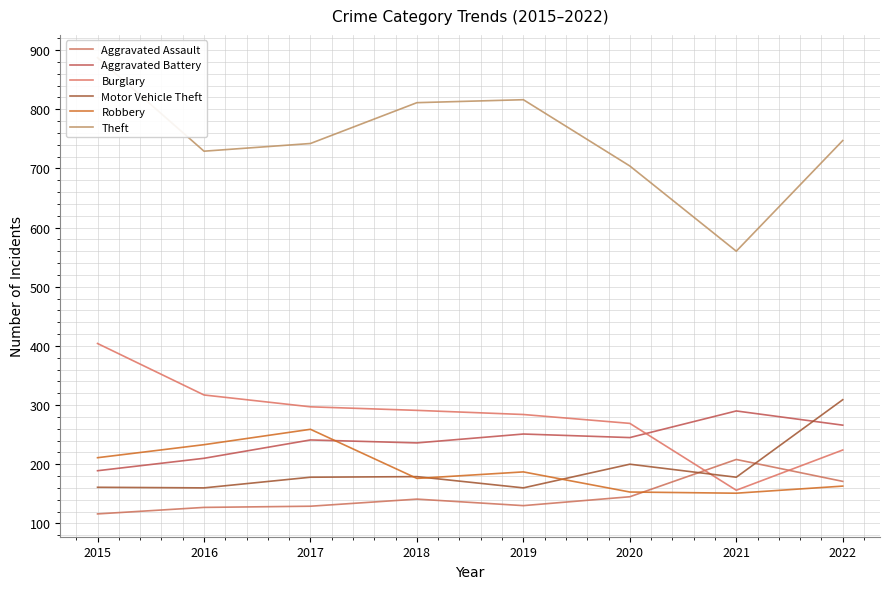

True or false: Motor Vehicle Theft and Aggravated Assault intersect in this chart.

True